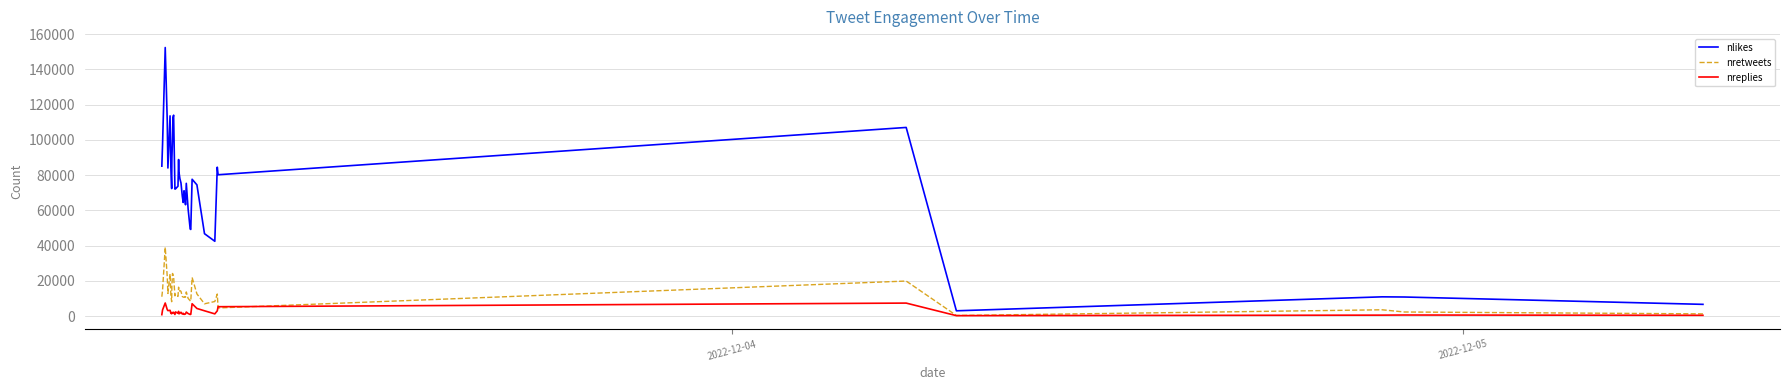

What is the greatest value displayed?

152437